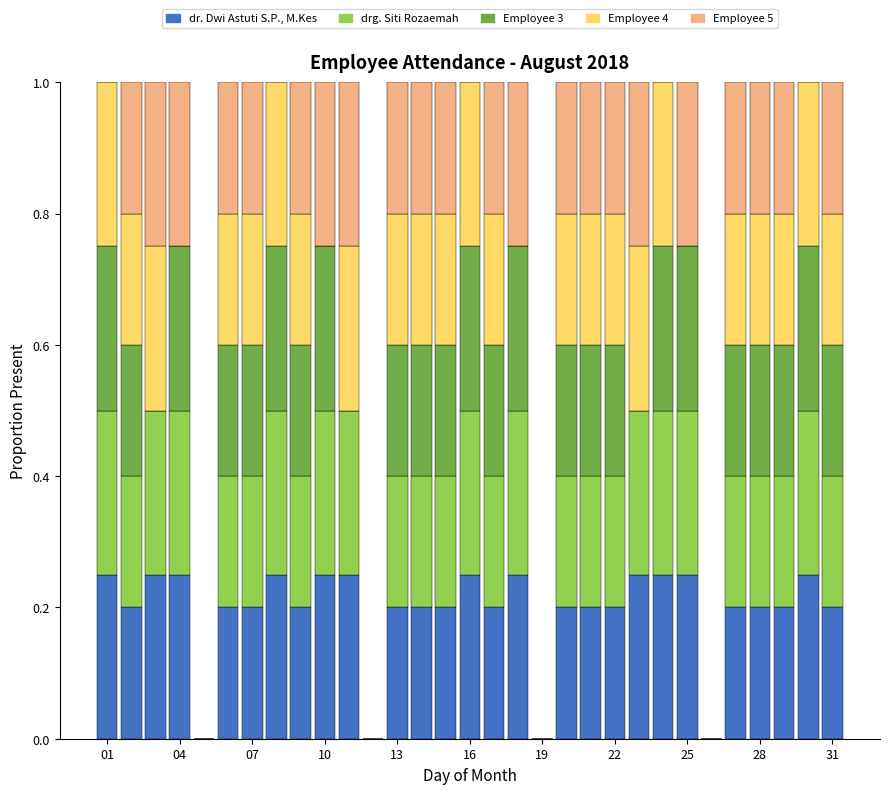

Are the bars grouped side by side (vs. stacked)?

No